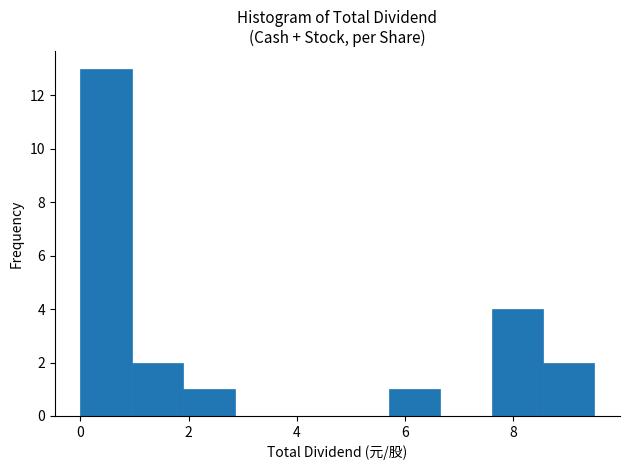

Reading left to right, list every bar in this chart as the range it spans on the x-axis followed by its height. Neither the bar edges nor the heights are printed on the chart, so give them approximately, as read against the axes.

0.00 to 0.95: 13
0.95 to 1.90: 2
1.90 to 2.85: 1
2.85 to 3.80: 0
3.80 to 4.75: 0
4.75 to 5.70: 0
5.70 to 6.65: 1
6.65 to 7.60: 0
7.60 to 8.55: 4
8.55 to 9.50: 2